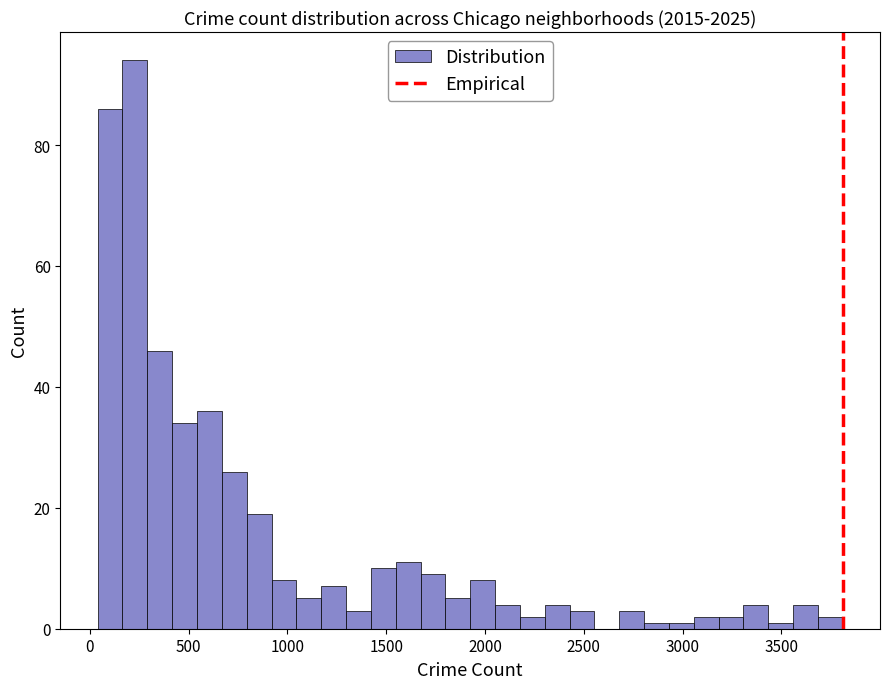

Around what value on the x-axis is the tallest bar? Give the approximate position of its centre, as read against the axis.

250